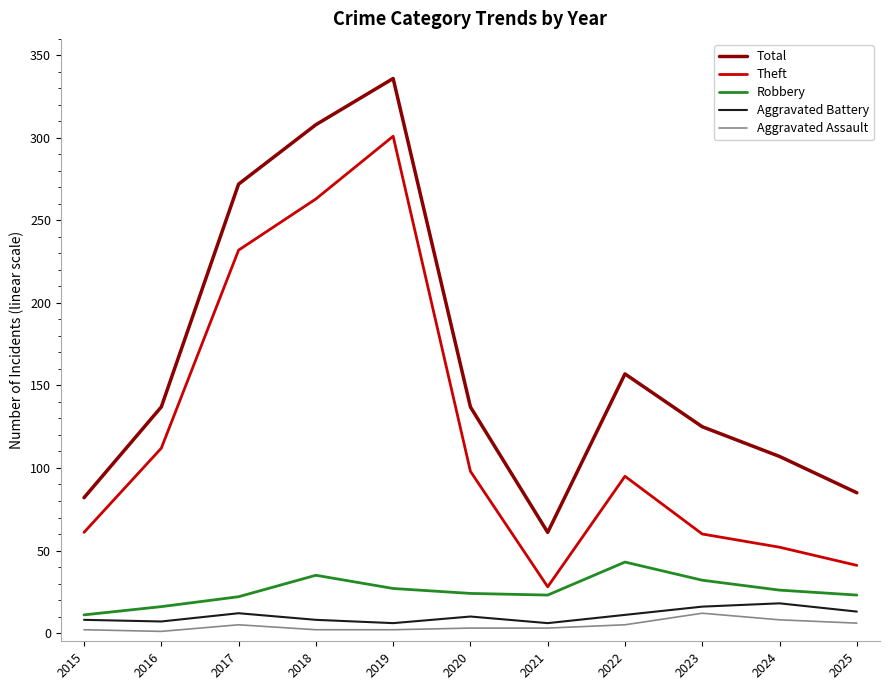

Read the Aggravated Battery value at 2018.

8